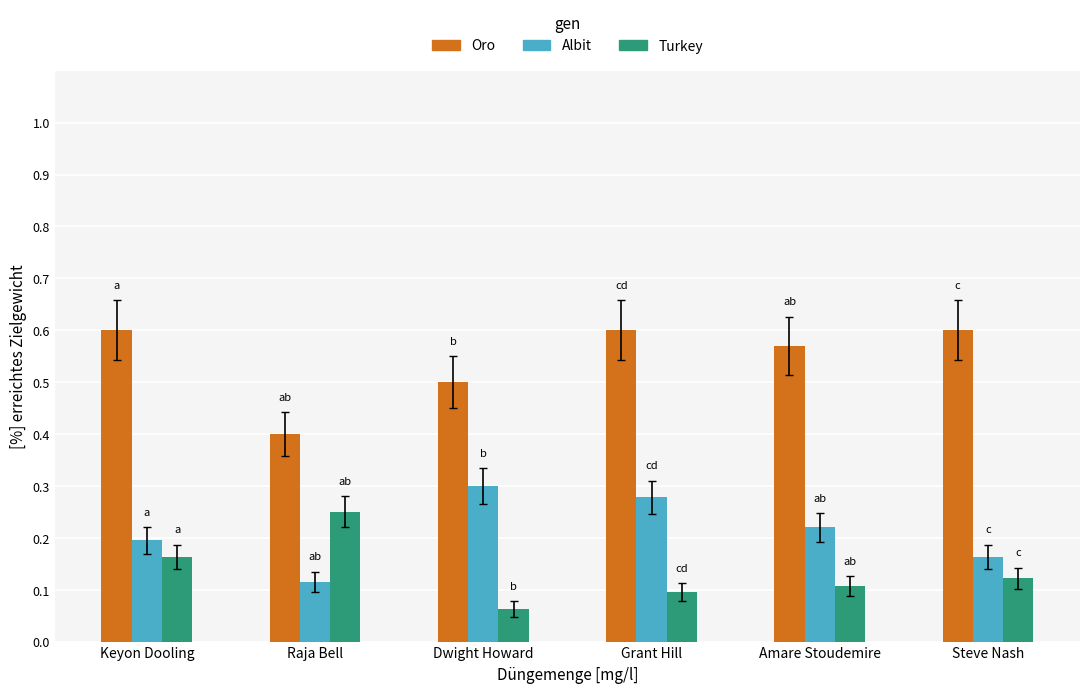

The Albit series shows 0.0 at Steve Nash. True or false?

False